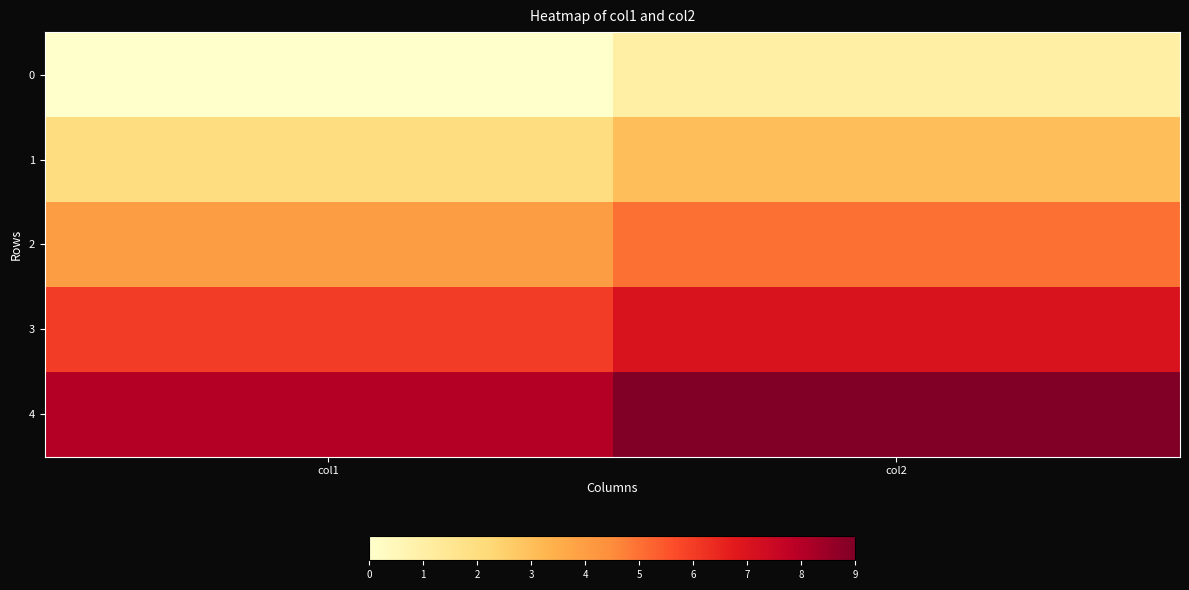

What is the difference between the highest and lowest values at col2?

8